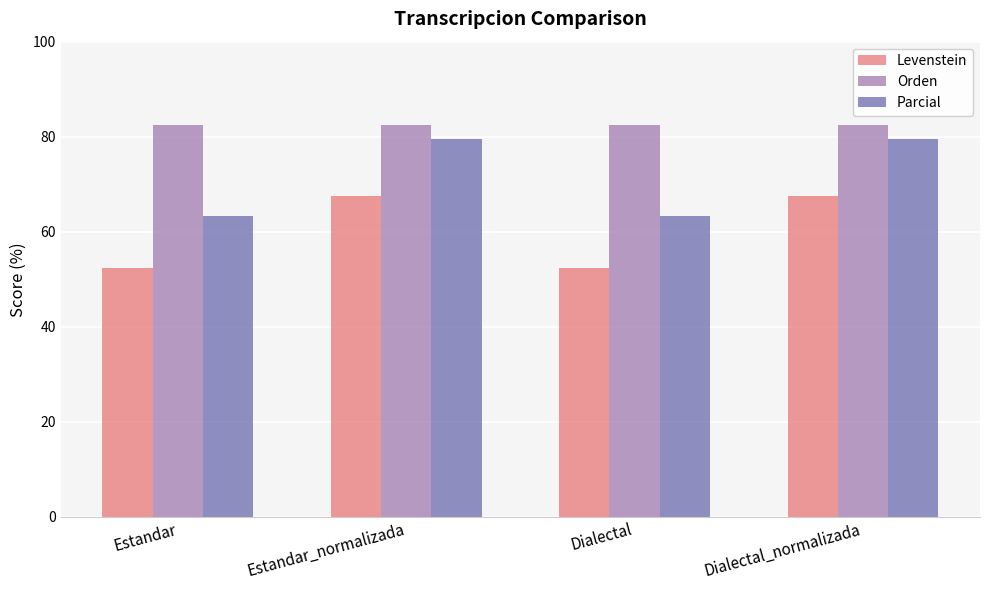

The value of Orden at Estandar is 143.8. True or false?

False